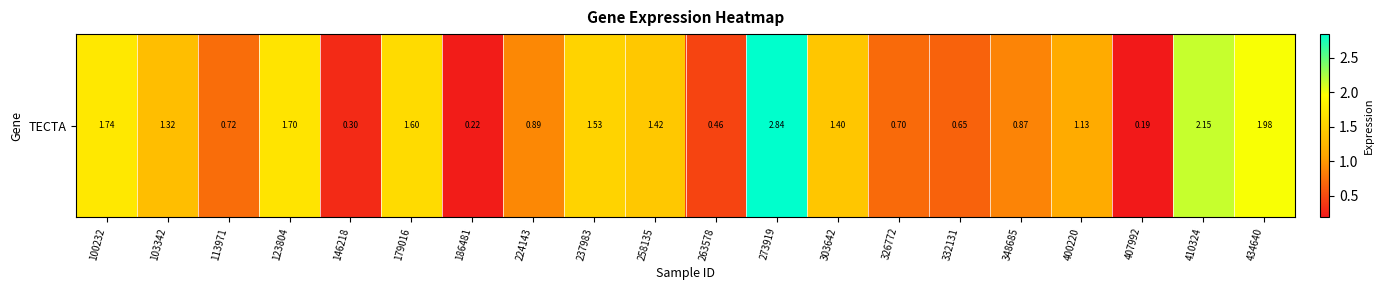

Which label corresponds to the smallest value in the chart?

407992